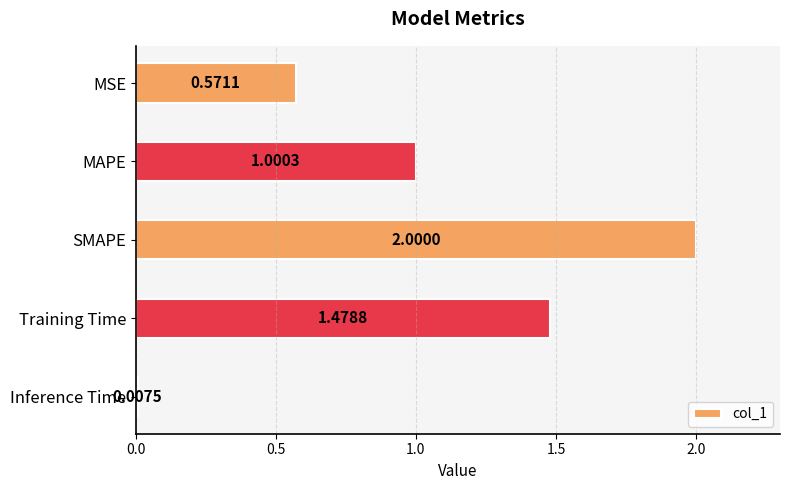

What is the label of the 1st bar from the top?

MSE